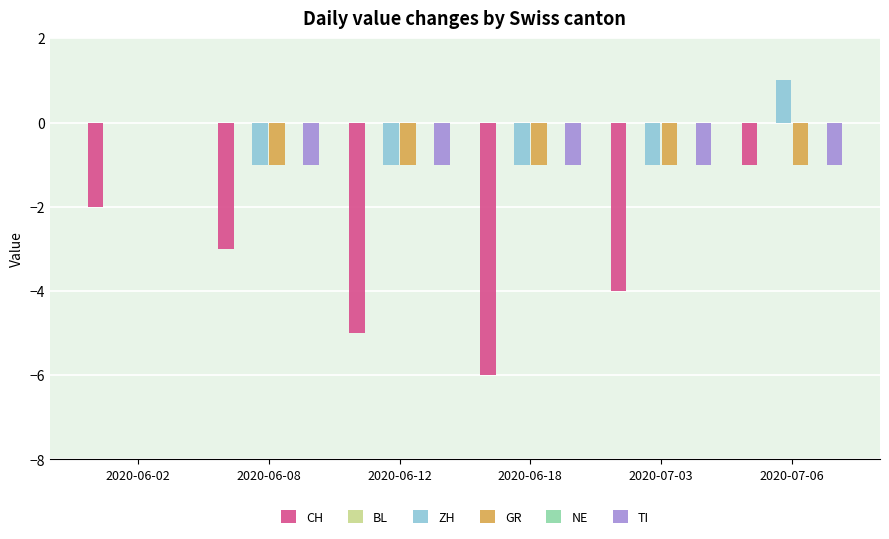

At 2020-06-12, list the series in order from smallest to largest.

CH, ZH, GR, TI, BL, NE